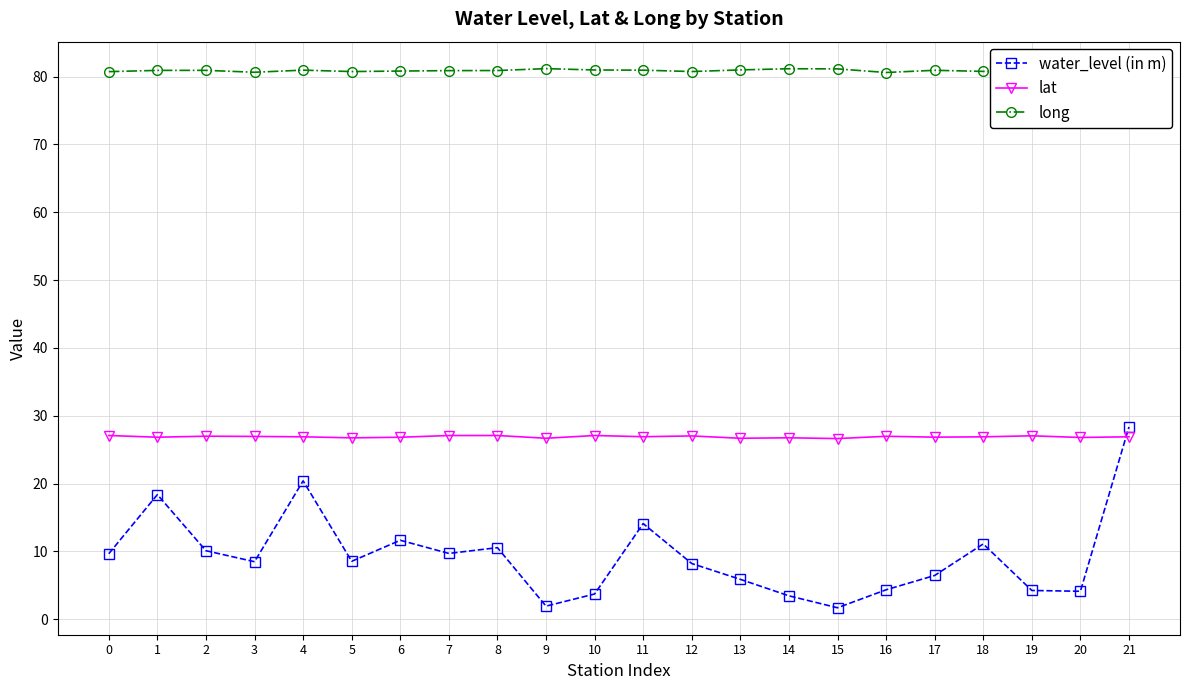

True or false: lat has a value of 41.1 at 0.

False